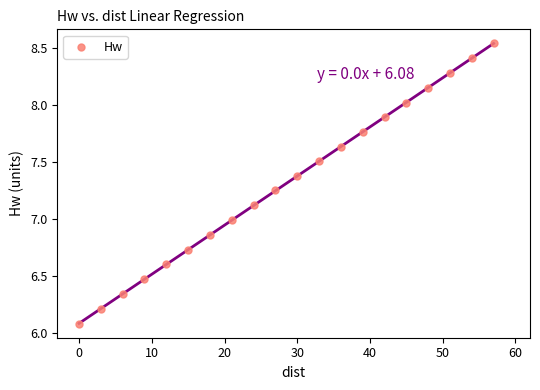

What is the range of Y values (max minus min)?

2.5